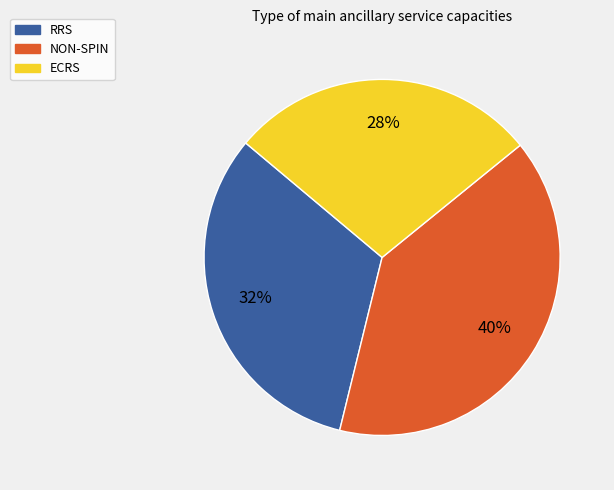

Combined, do NON-SPIN and RRS account for over 50%?

Yes